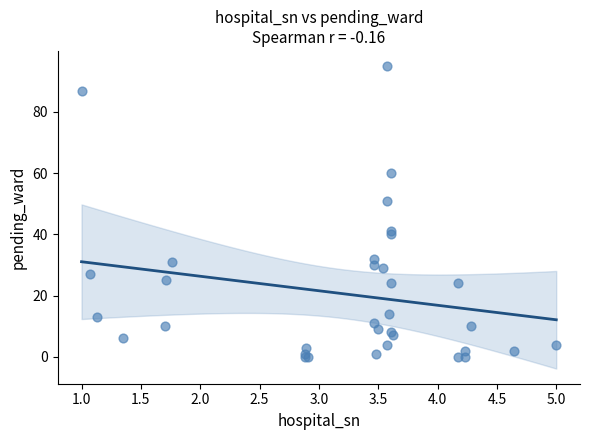

What Y value in the scatter plot is closest to 47?

51